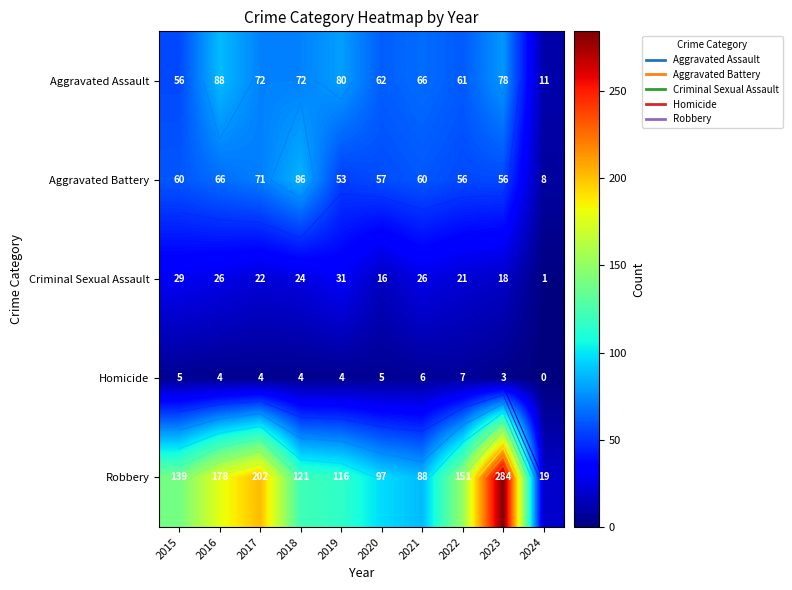

What is the difference between the highest and lowest values at 2015?

134